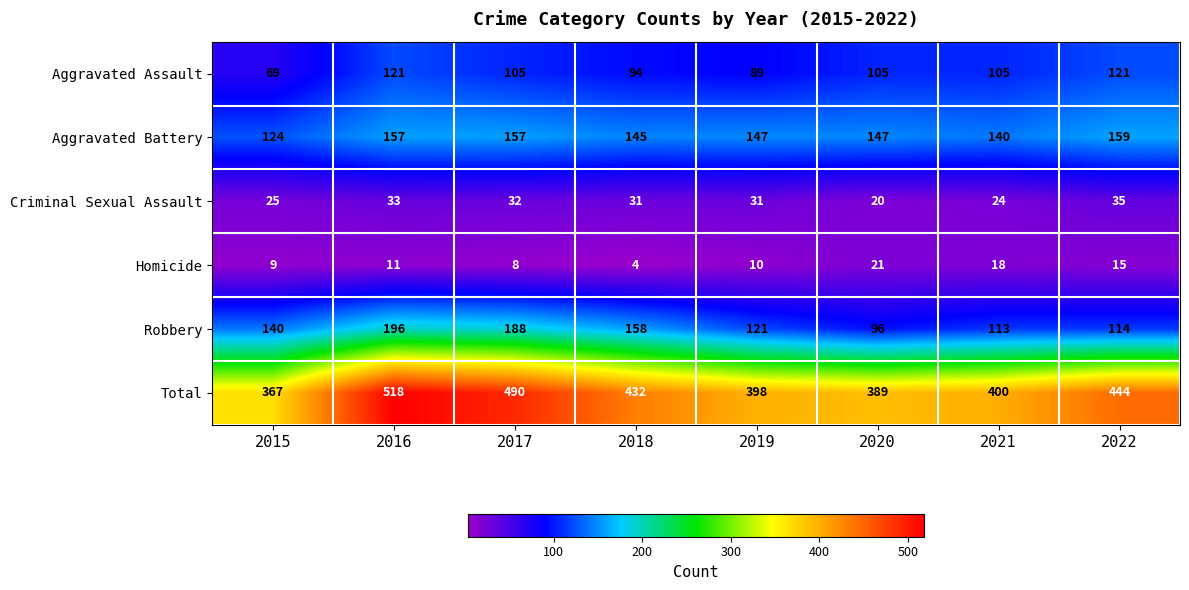

What is the difference between the second highest and second lowest values in the Aggravated Assault series?

32